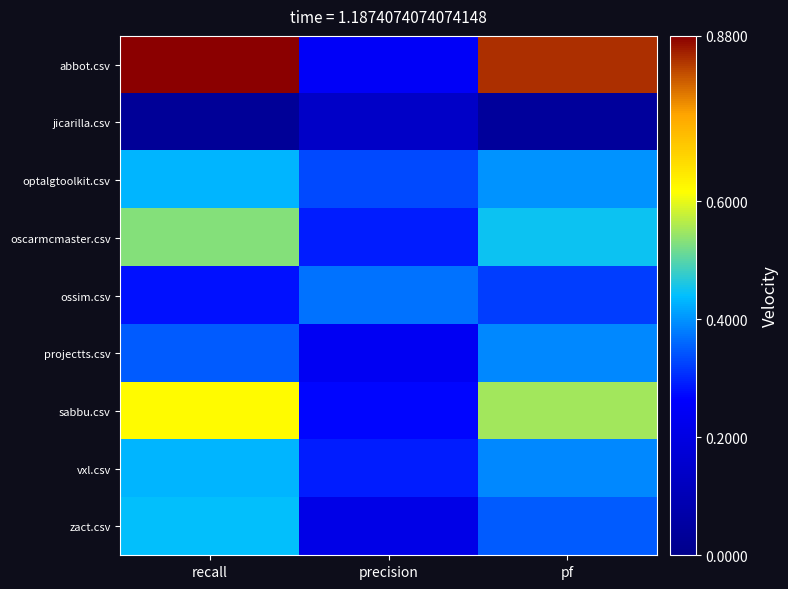

Reading left to right, list all the values displayed in this chart.

abbot.csv: recall=0.9	precision=0.2	pf=0.8
jicarilla.csv: recall=0.0	precision=0.1	pf=0.0
optalgtoolkit.csv: recall=0.4	precision=0.3	pf=0.4
oscarmcmaster.csv: recall=0.5	precision=0.3	pf=0.5
ossim.csv: recall=0.3	precision=0.4	pf=0.3
projectts.csv: recall=0.3	precision=0.2	pf=0.4
sabbu.csv: recall=0.6	precision=0.3	pf=0.6
vxl.csv: recall=0.4	precision=0.3	pf=0.4
zact.csv: recall=0.4	precision=0.2	pf=0.3